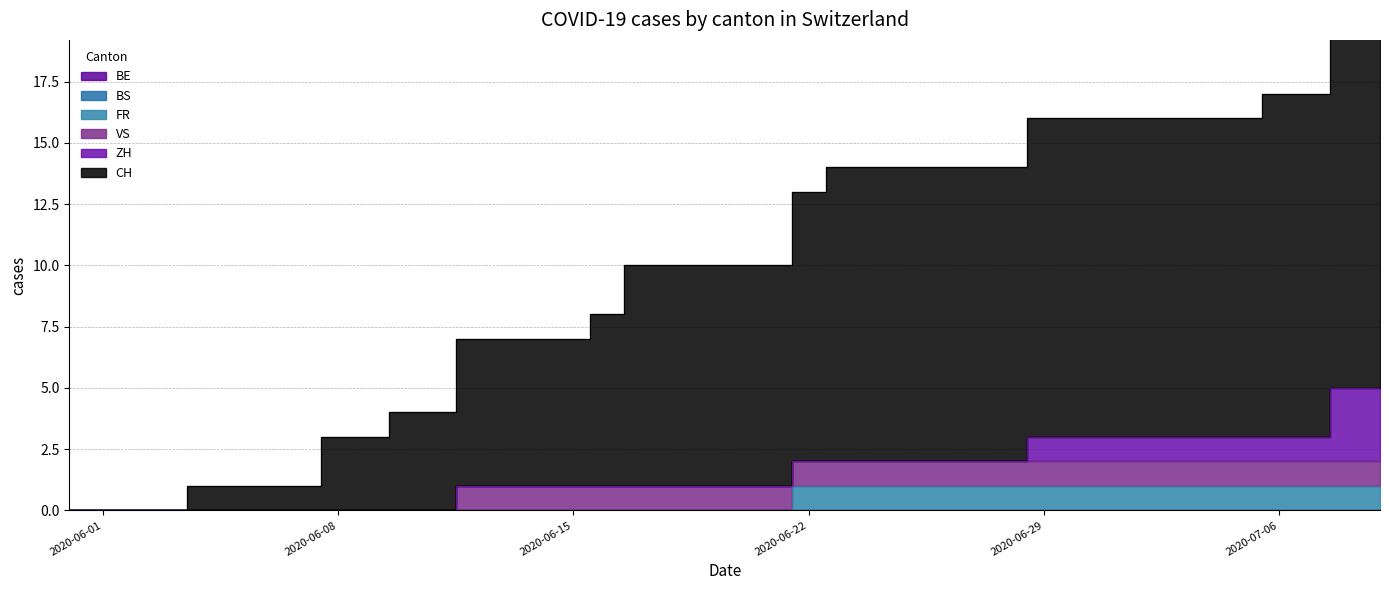

Count the number of data series in this chart.

6